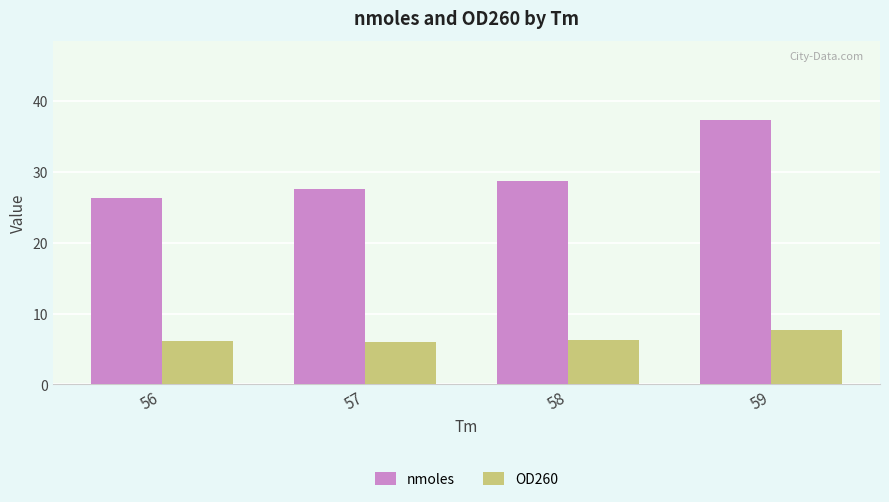

What is the lowest value of the OD260 series?

6.0